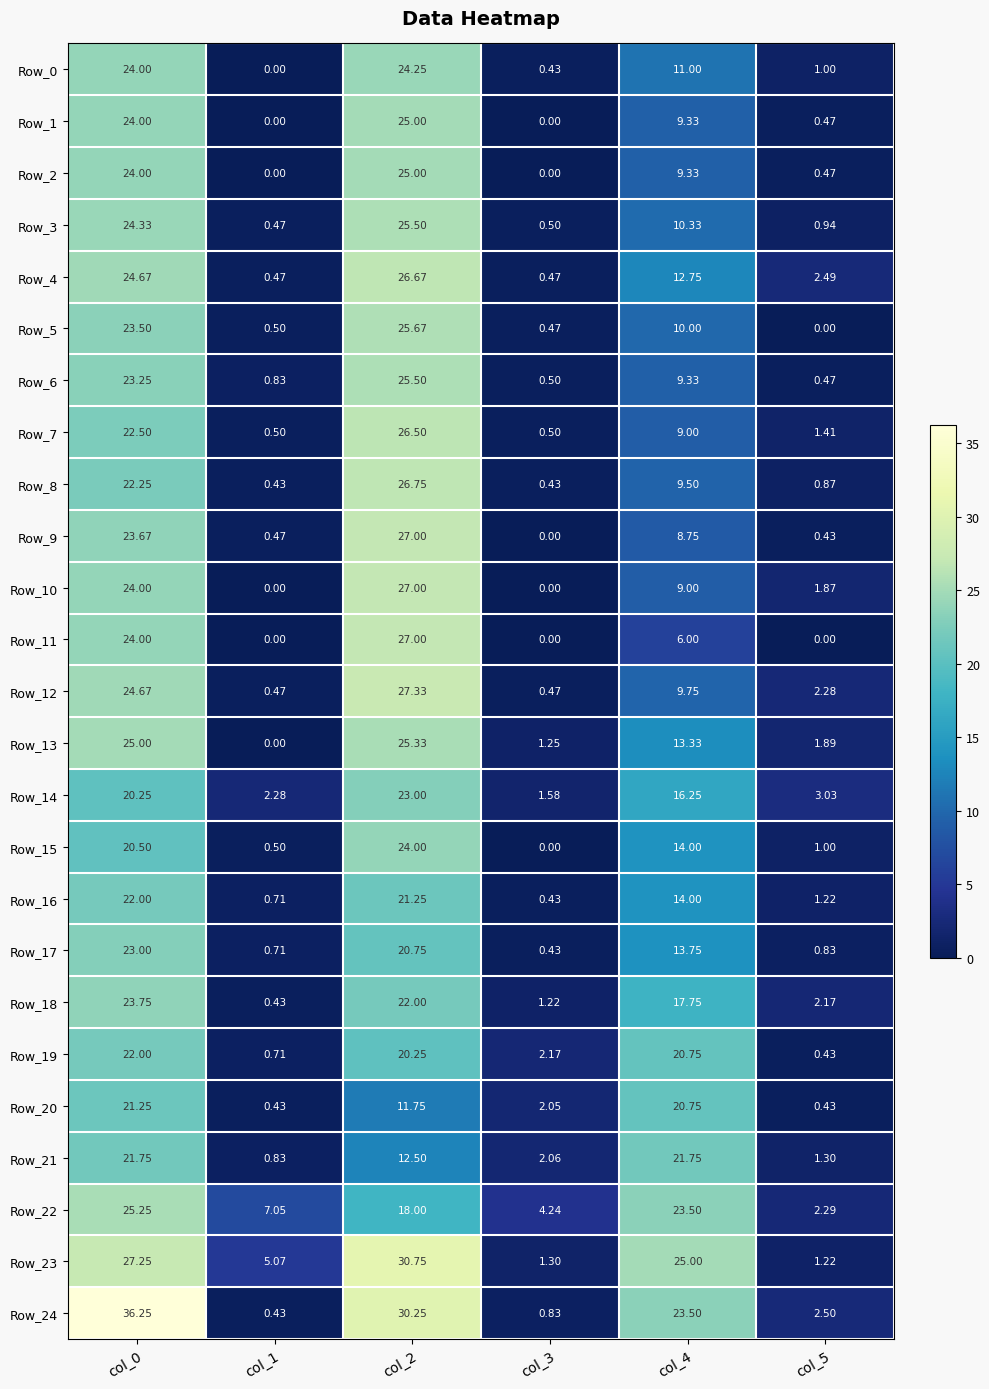

Which series has the largest range (max minus min)?

Row_24